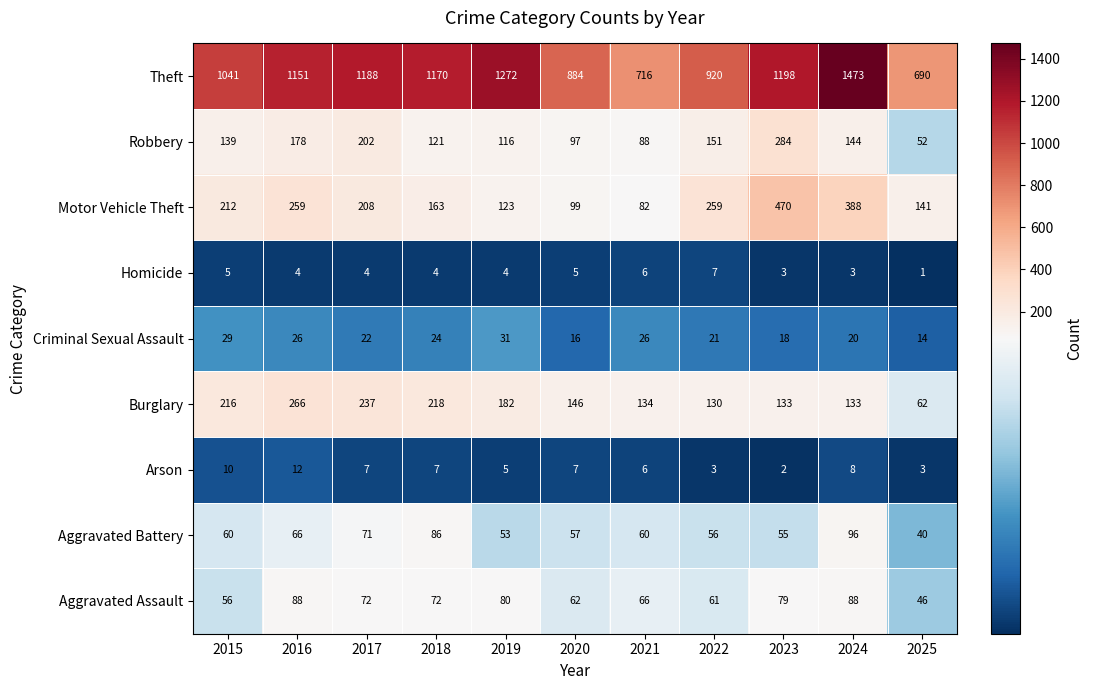

True or false: Theft has a value of 1473 at 2024.

True